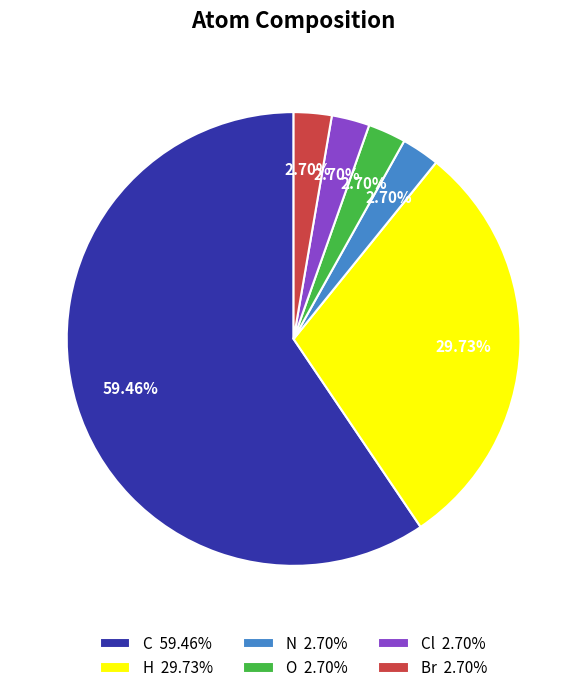

Do H 29.73% and O 2.70% together represent more than half of the pie?

No